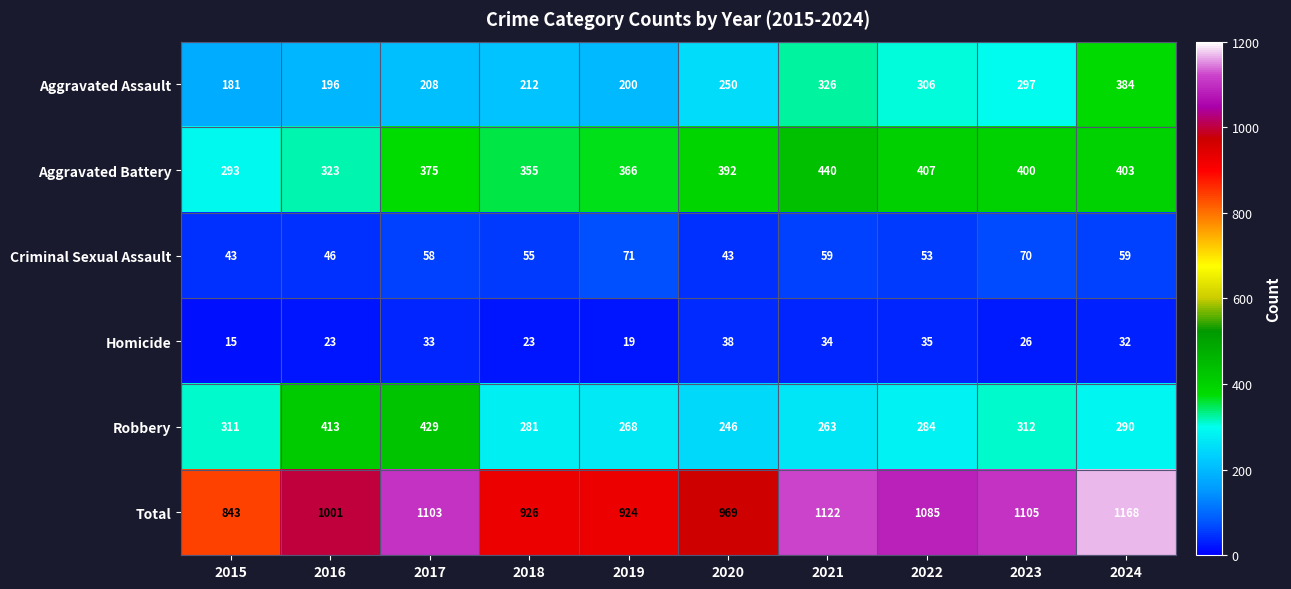

Which series changed the most between 2015 and 2016?

Total